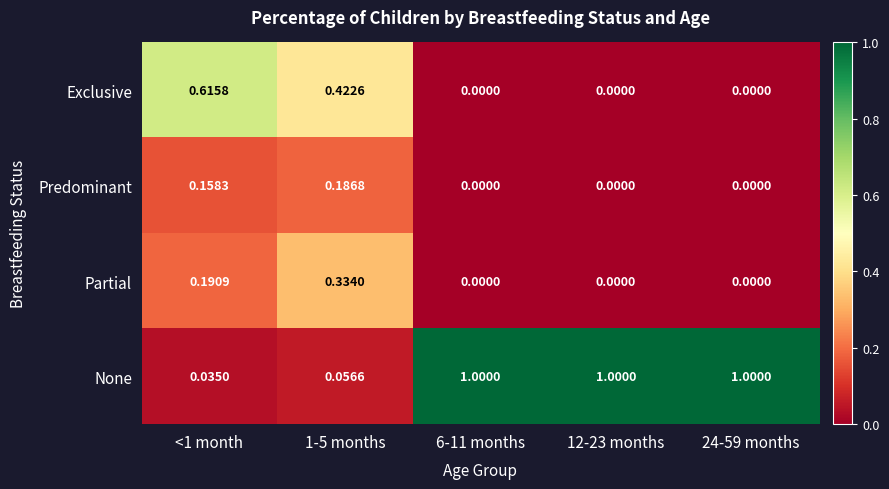

What is the total value across all series at <1 month?

1.0